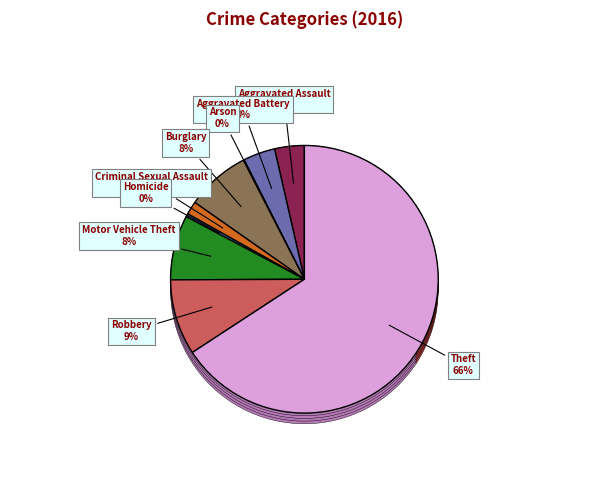

Which category has the smallest portion of the pie?

Arson